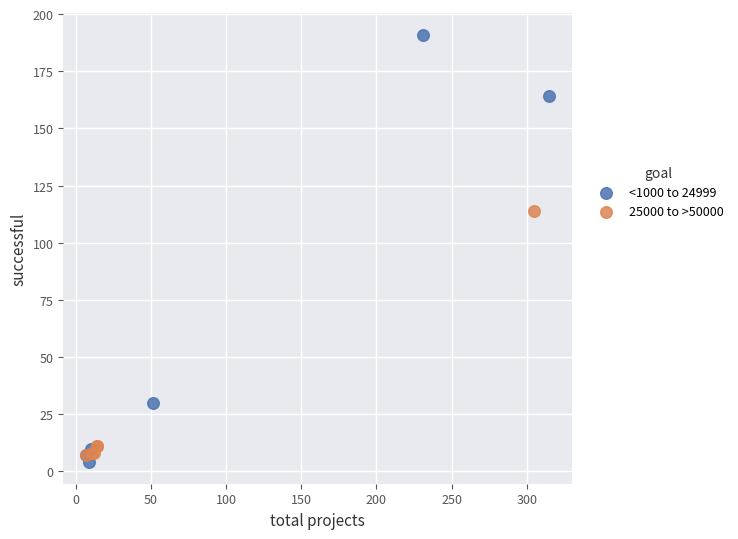

Which series has the widest spread of Y values?

<1000 to 24999